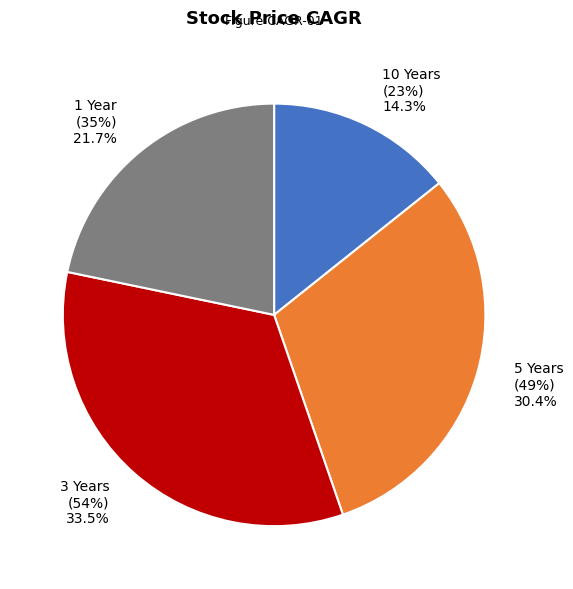

Which slice is the smallest?

10 Years